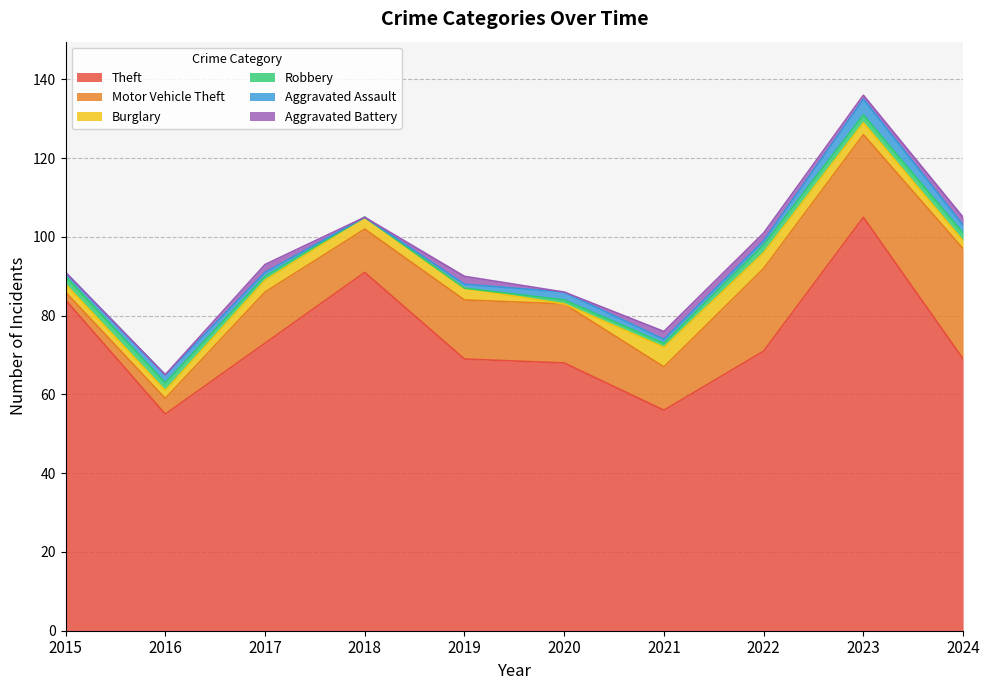

True or false: Aggravated Battery and Theft intersect in this chart.

False